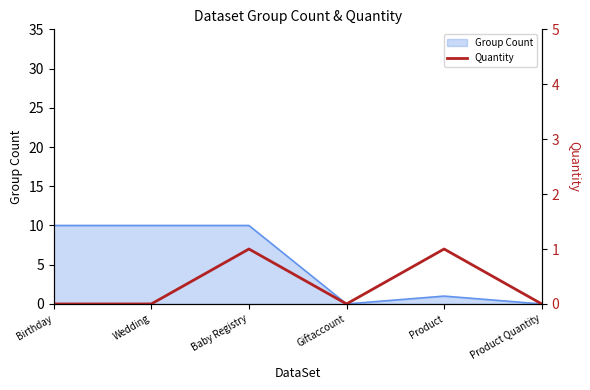

List the labels in order of value, largest first.

Baby Registry, Product, Birthday, Wedding, Giftaccount, Product Quantity